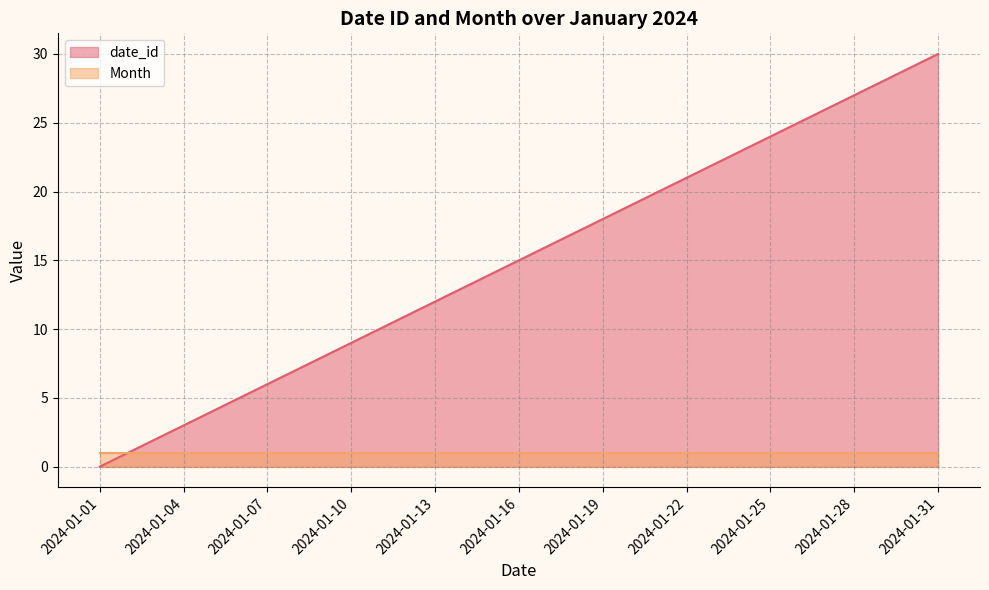

True or false: the data shows 1 at 2024-01-04.

False